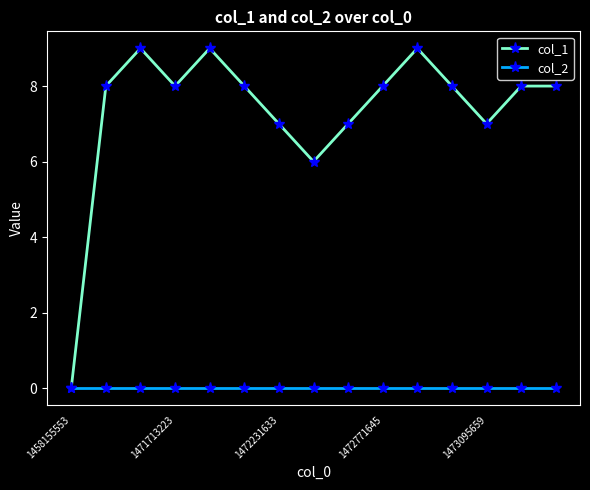

Reading right to left, extract all data points from this chart.

col_1: 8	8	7	8	9	8	7	6	7	8	9	8	9	8	0
col_2: 0	0	0	0	0	0	0	0	0	0	0	0	0	0	0